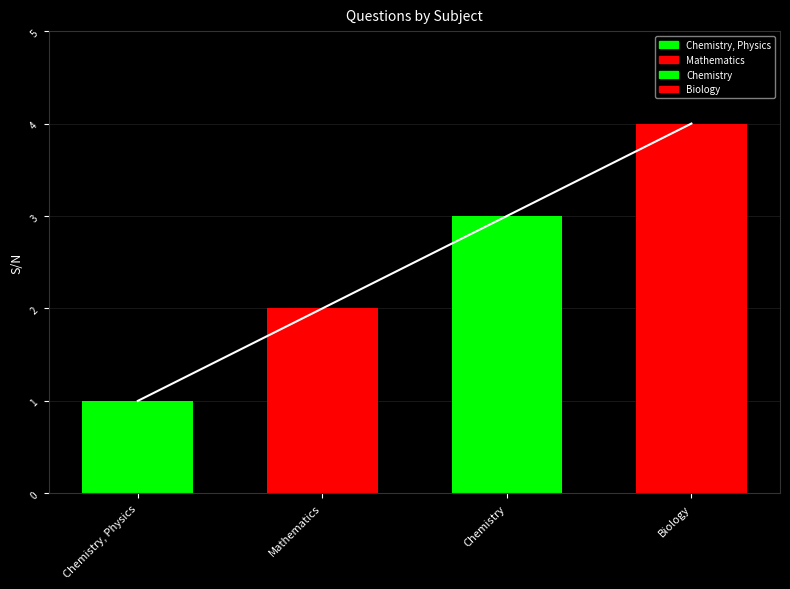

What is the approximate value at Biology?

4